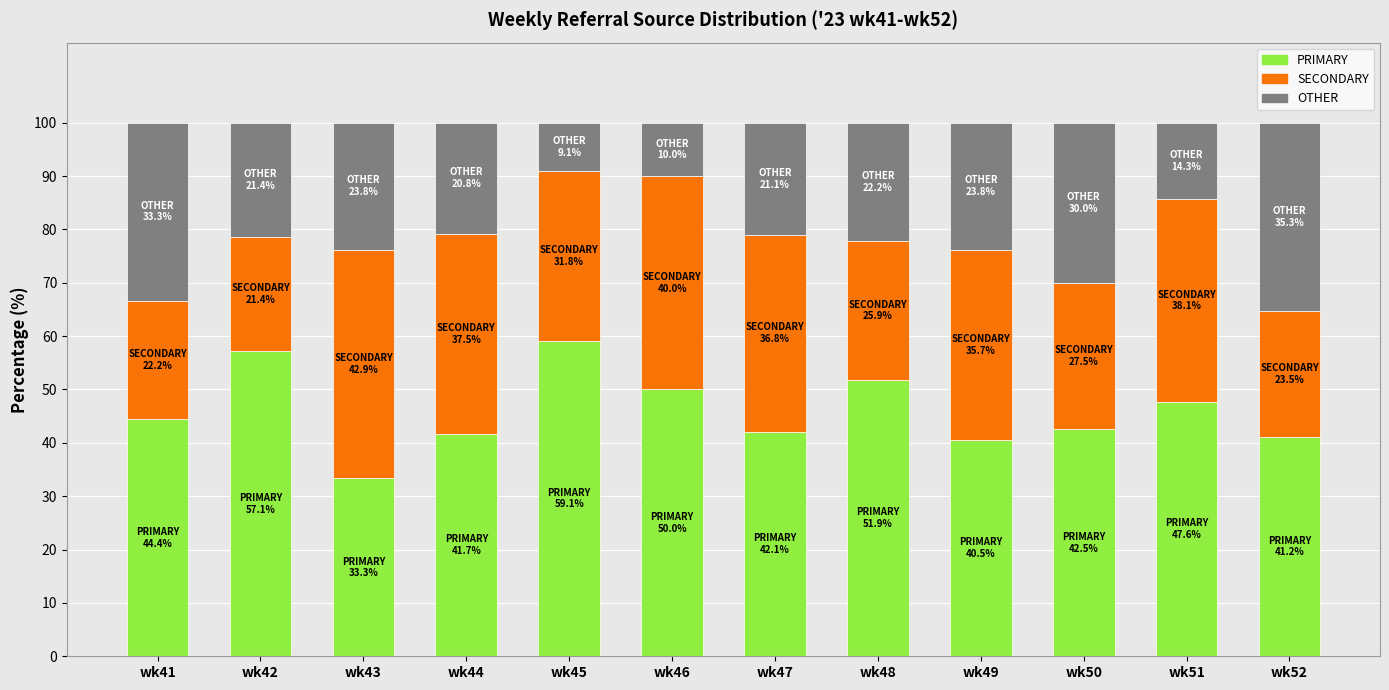

What is the difference between the maximum and second lowest values in the PRIMARY series?

18.6